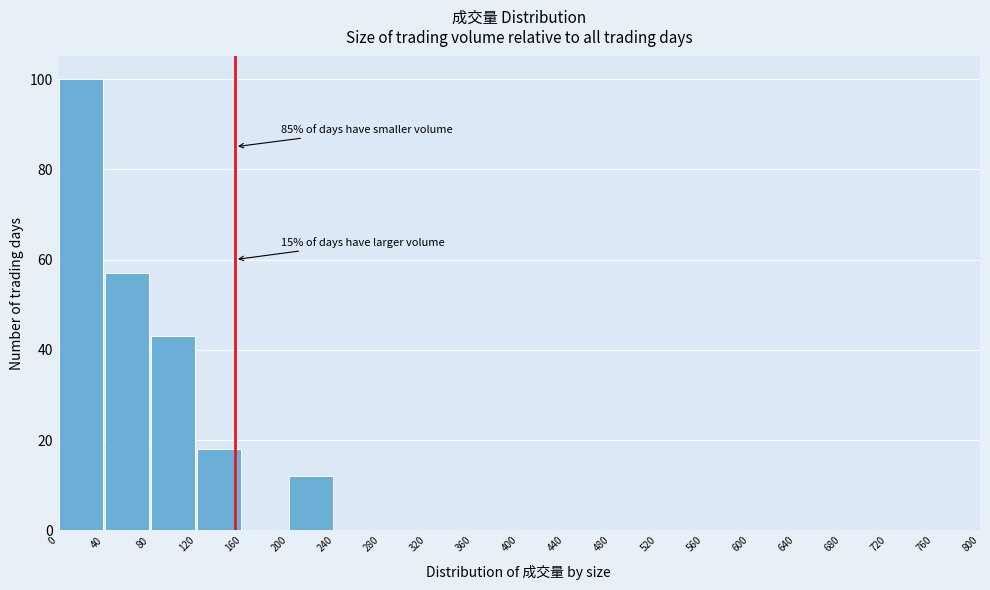

Over which range of the x-axis is the bar tallest?

0 to 40